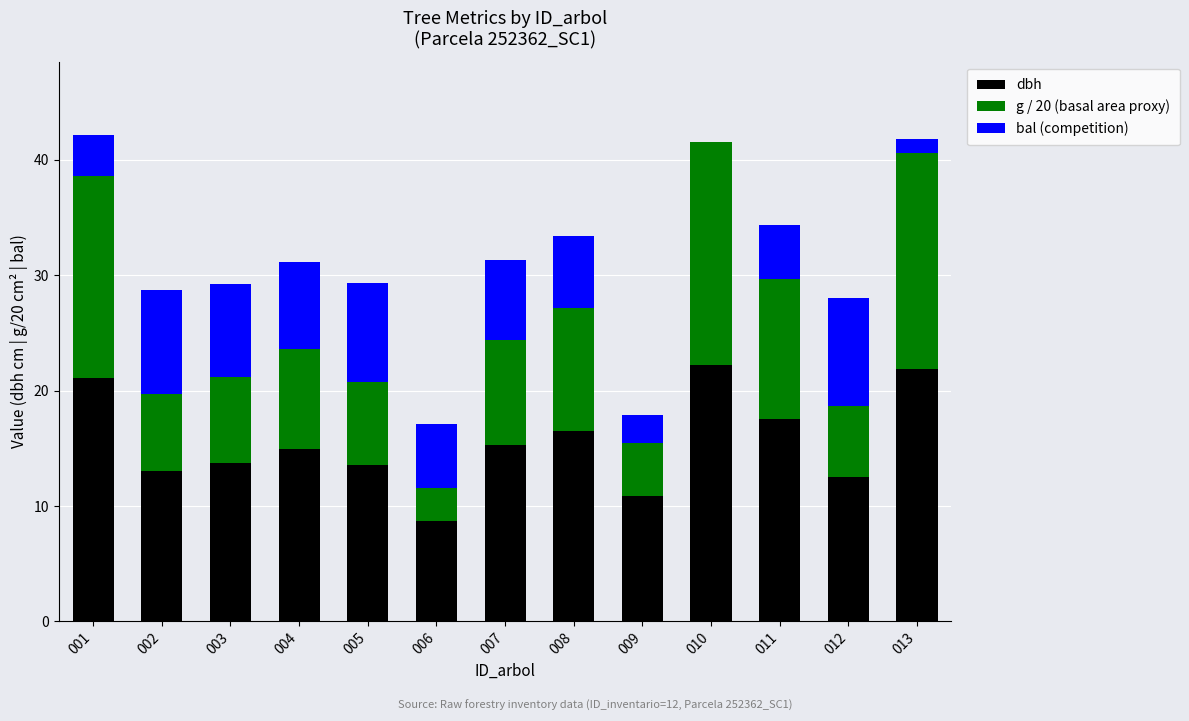

Is it true that dbh equals 17.6 at 002?

False